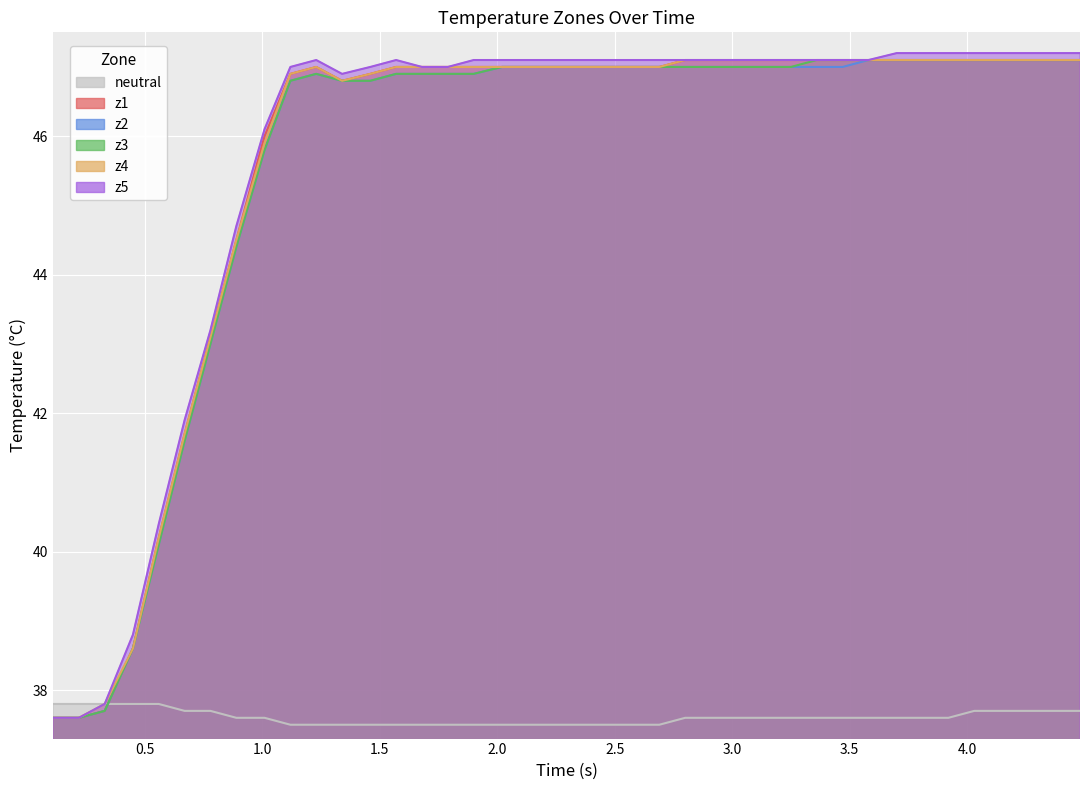

Does the chart display data point markers on the line(s)?

No